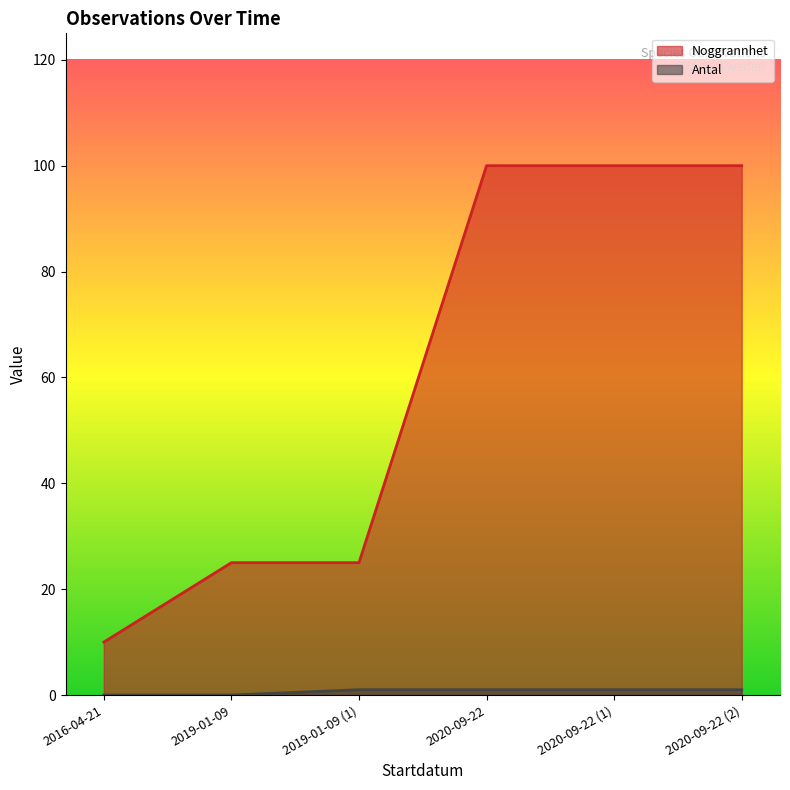

What is the difference between the second highest and minimum values in the Noggrannhet series?

90